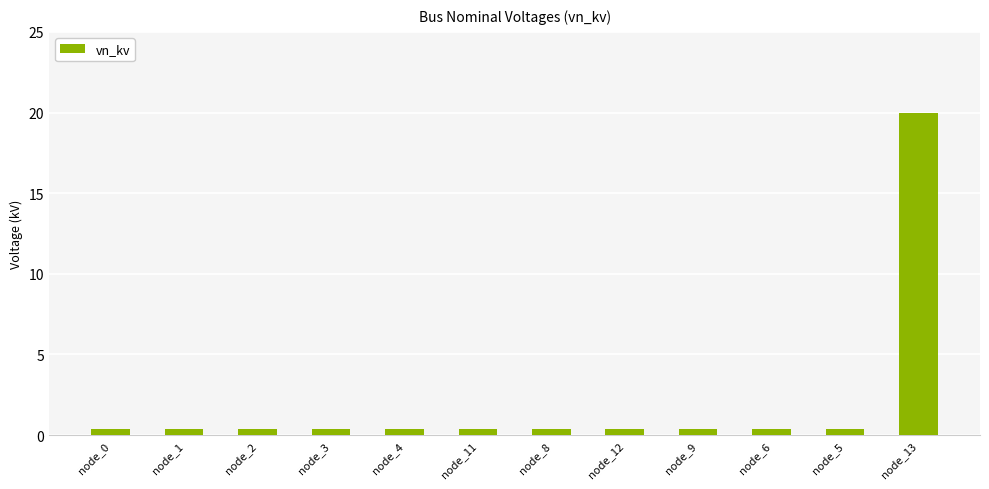

What is the label of the 2nd bar from the left?

node_1